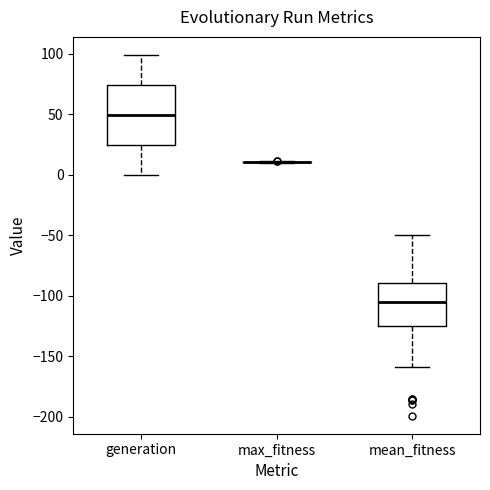

Reading left to right, read every box against the y-axis: the position of its median line, the range the box covers, and the ends of its whiskers. The values are not printed on the chart, so give them approximately, as read against the axis.

generation: median 50, box 25 to 75, whiskers 0 to 100
max_fitness: box collapsed to a line at 10, whiskers 10 to 10
mean_fitness: median -105, box -125 to -90, whiskers -160 to -50